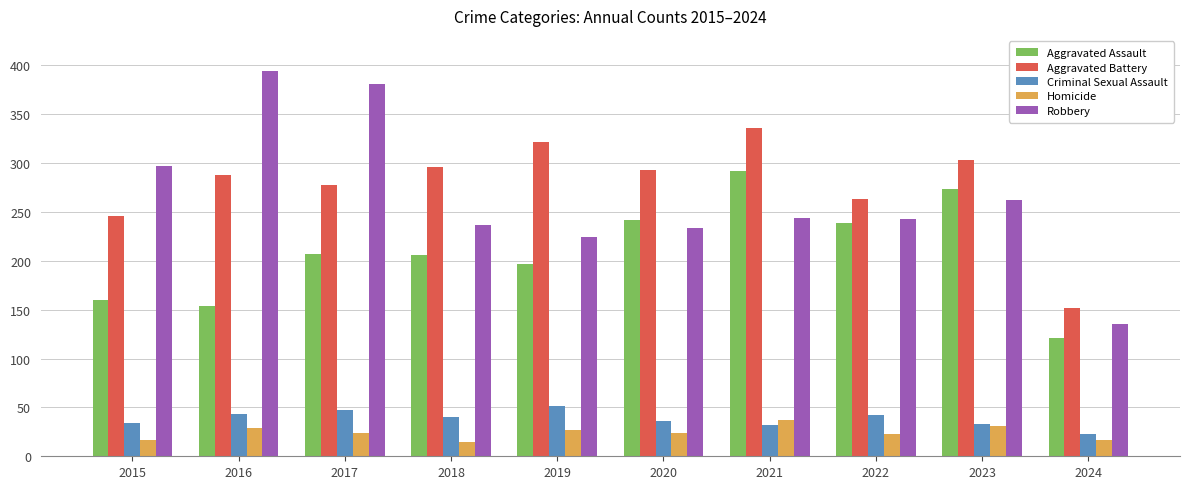

What is the difference between the highest and lowest values at 2021?

304